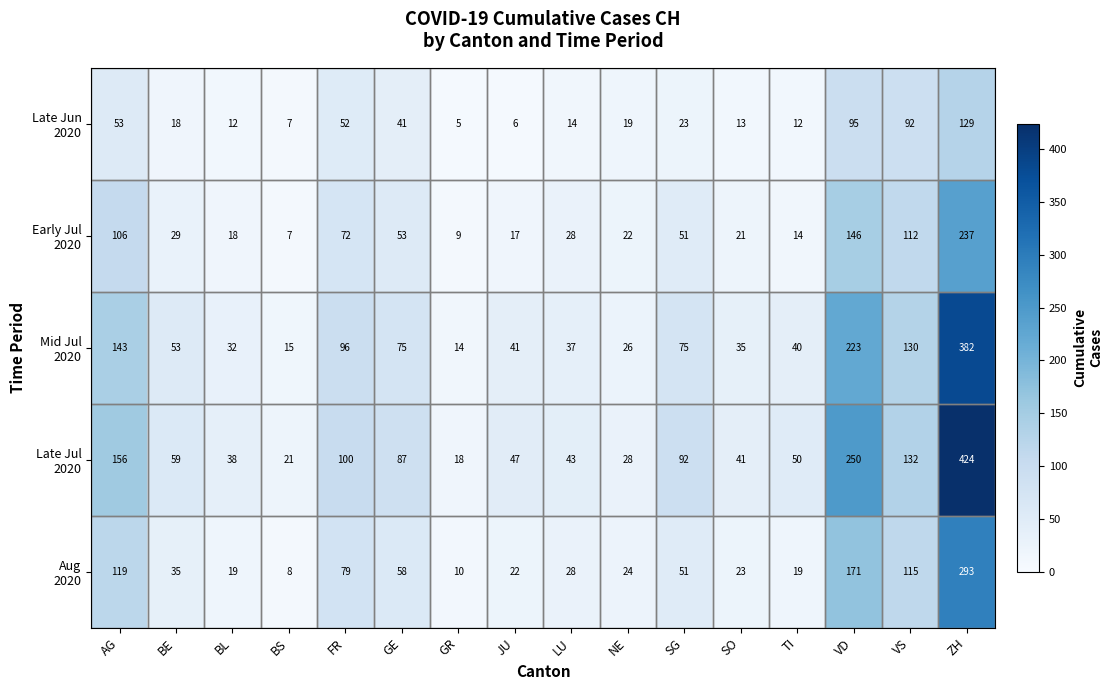

What is the spread (max minus min) of values at BE?

41